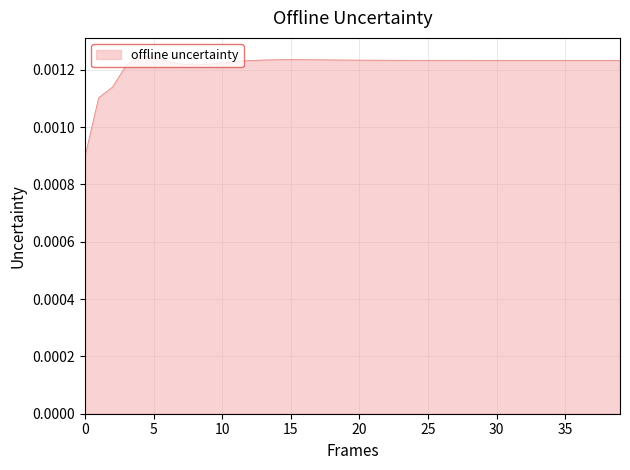

Is this an area chart (filled region under the line)?

Yes